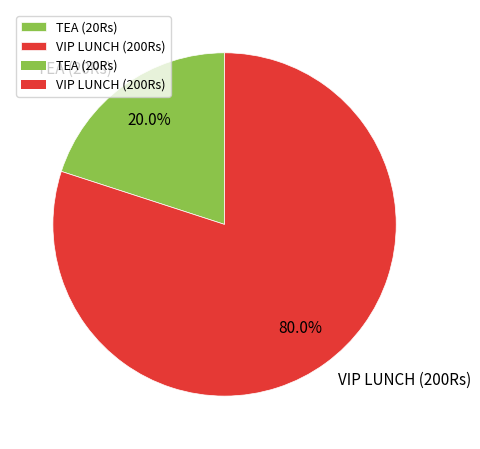

What is the smallest slice in the pie chart?

TEA (20Rs)